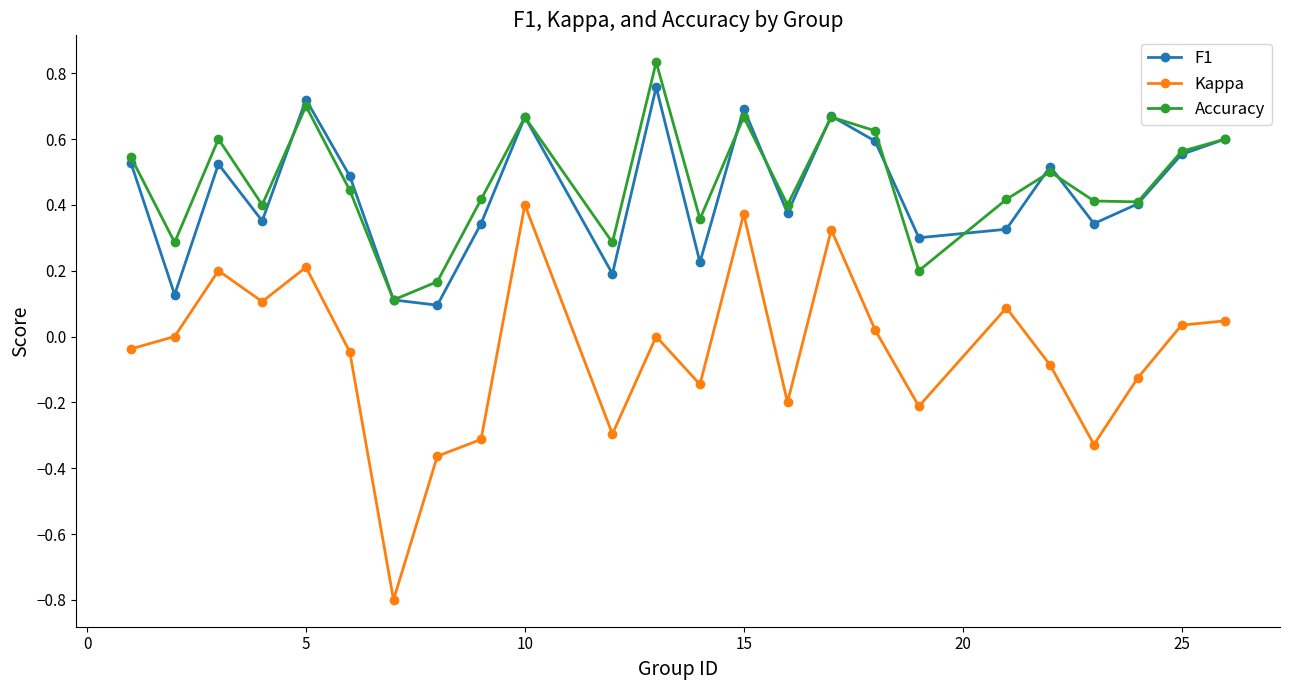

True or false: Accuracy and Kappa intersect in this chart.

False